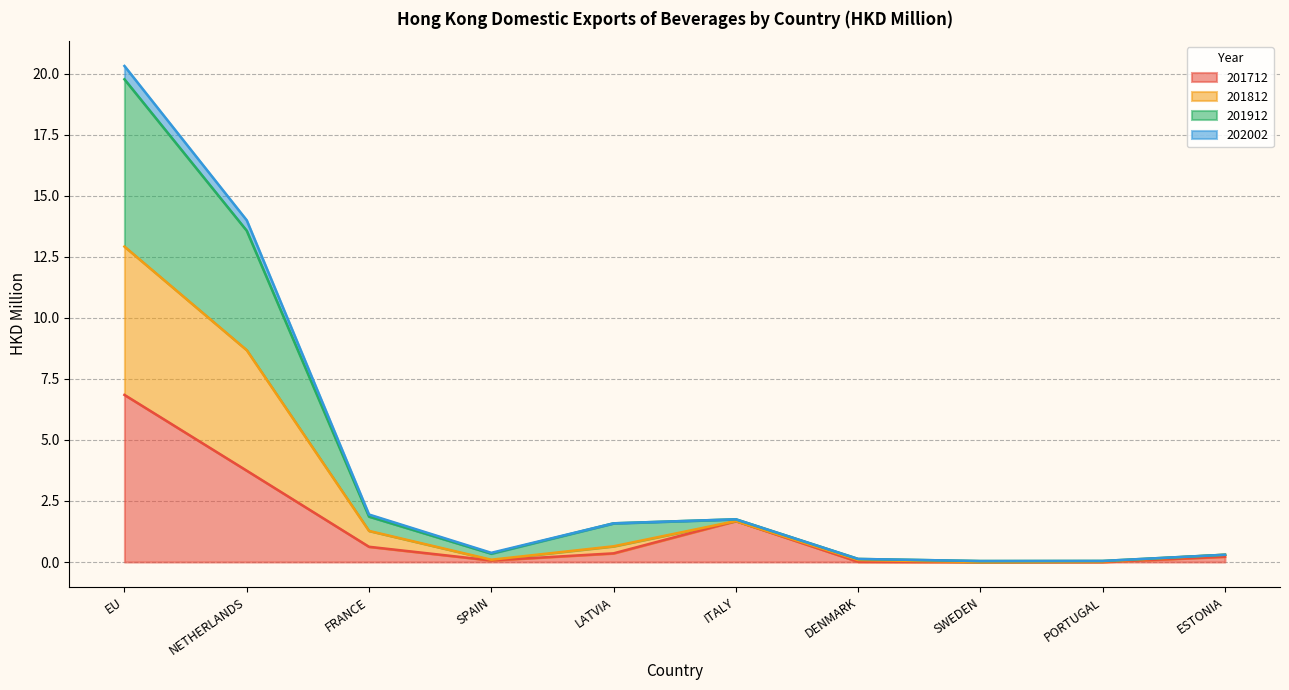

At which category is the sum across all series the highest?

EU